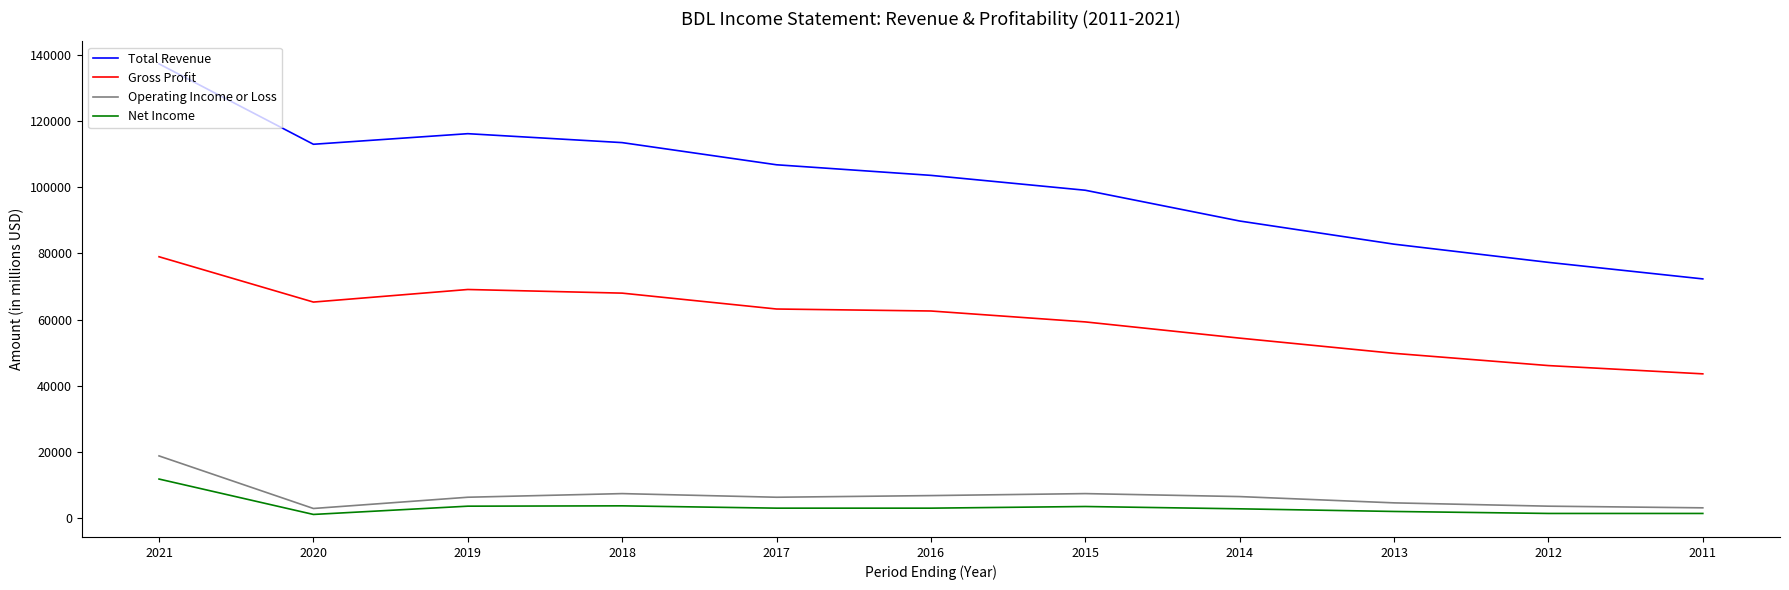

What is the difference between the highest and lowest values at 2014?

87000